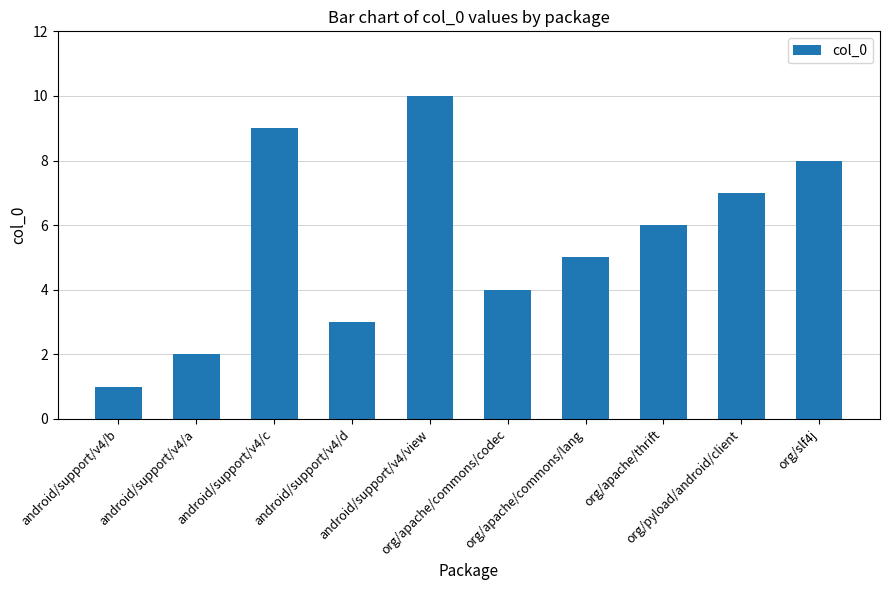

What position from the left is android/support/v4/b?

1